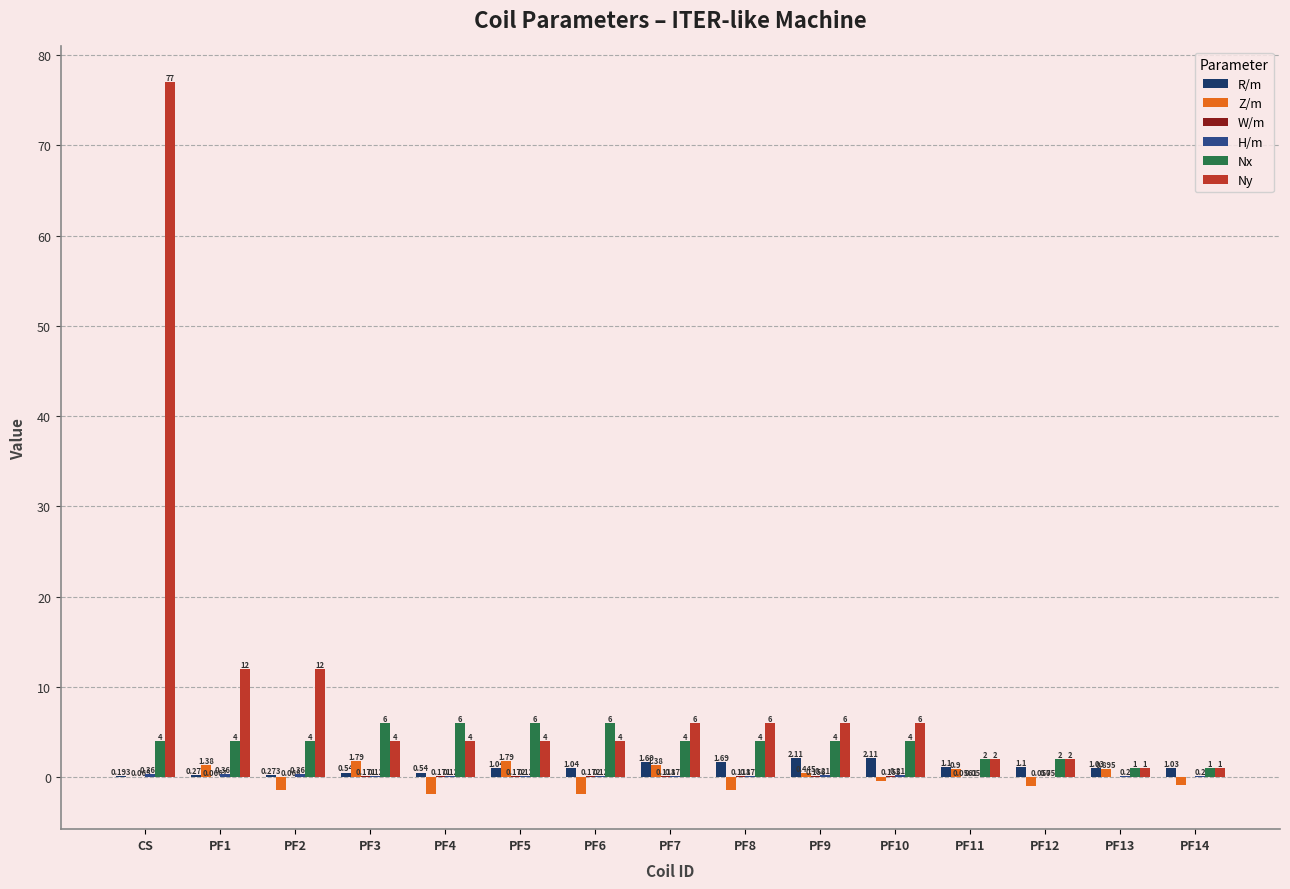

Which label corresponds to the largest value in the chart?

CS